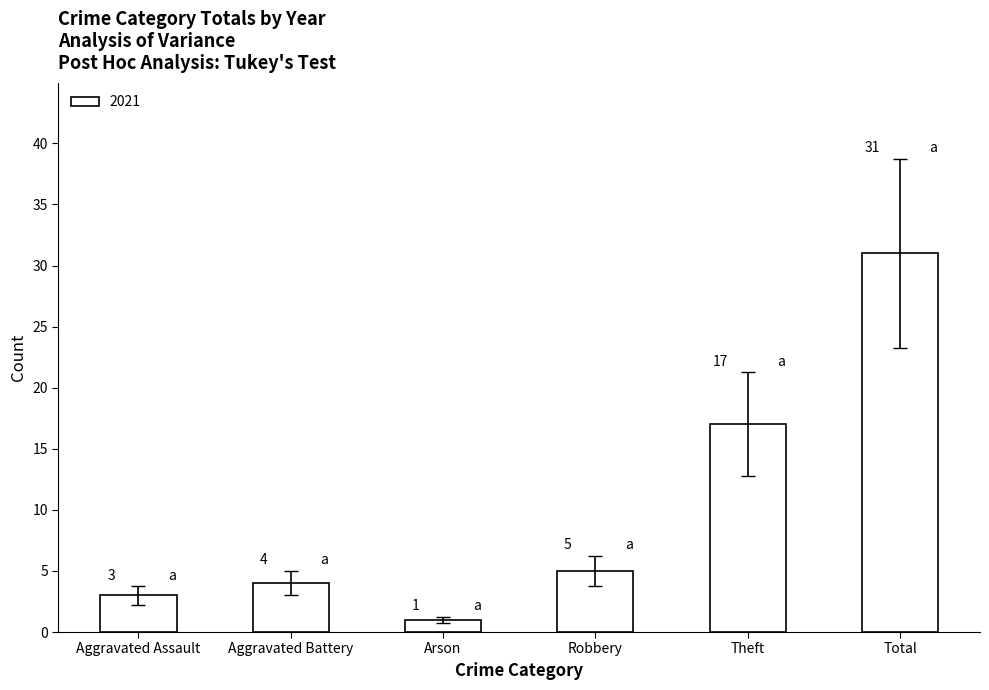

List the labels in order of value, smallest first.

Arson, Aggravated Assault, Aggravated Battery, Robbery, Theft, Total